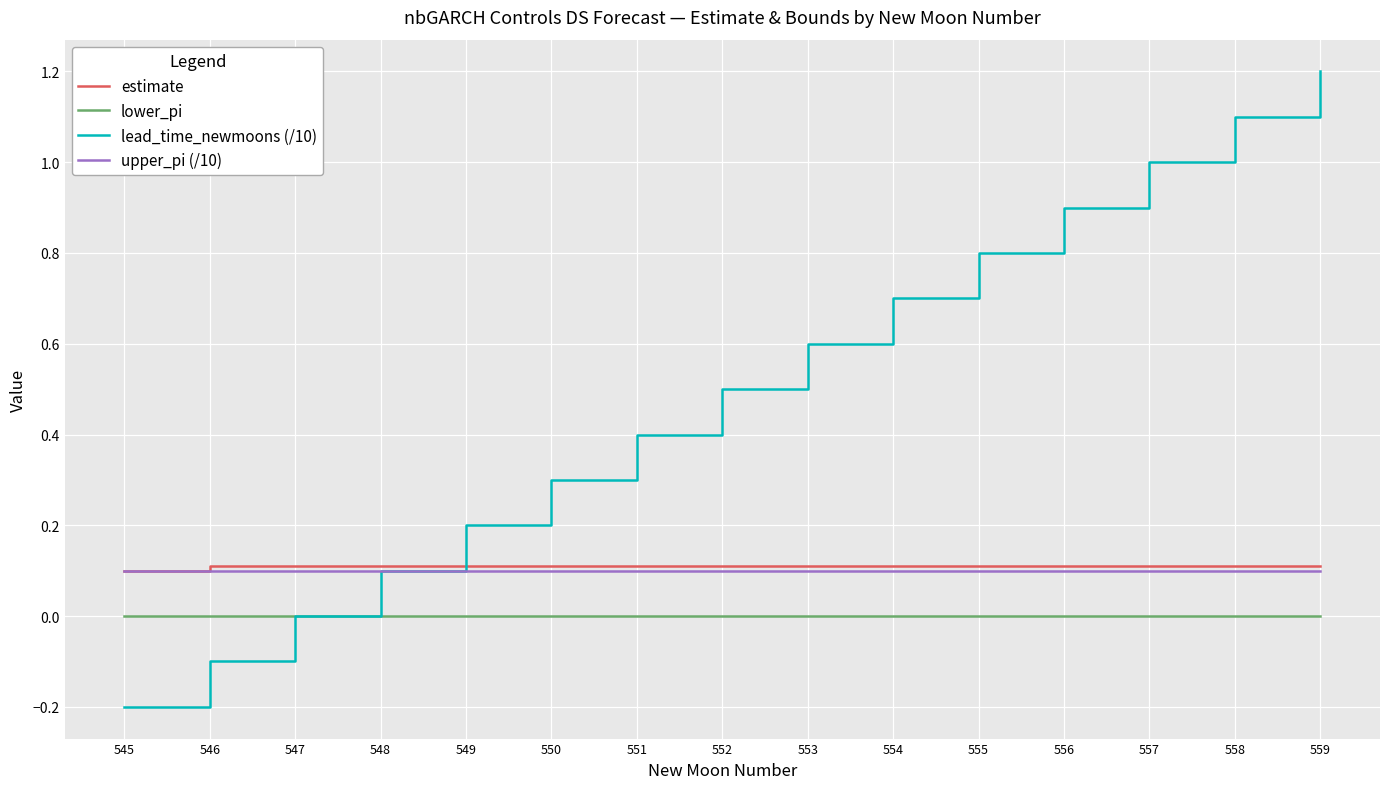

How many lines are shown in the chart?

4